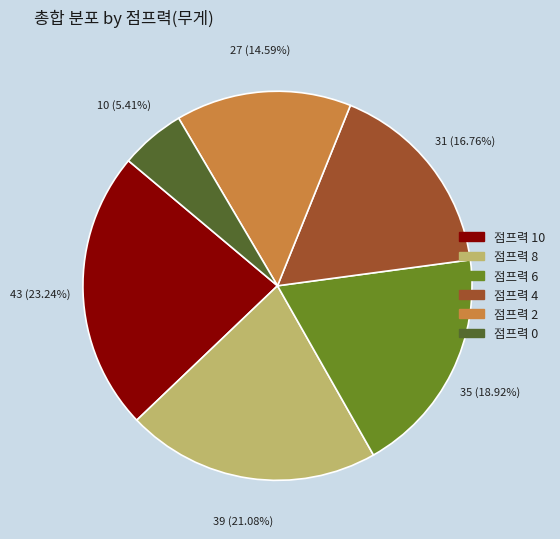

Does any single category account for the majority?

No